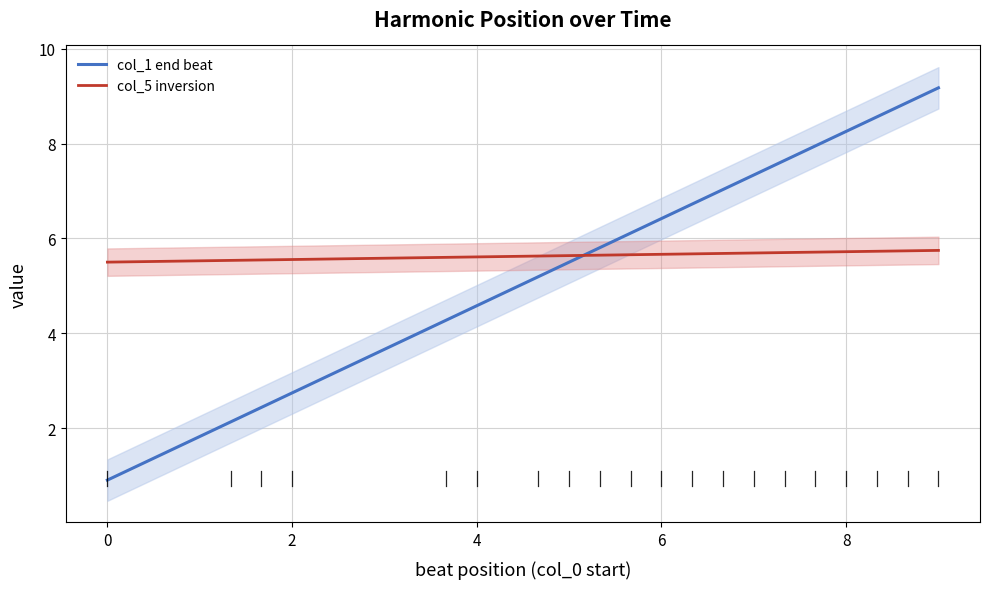

What is the maximum value for col_5 inversion?

5.7